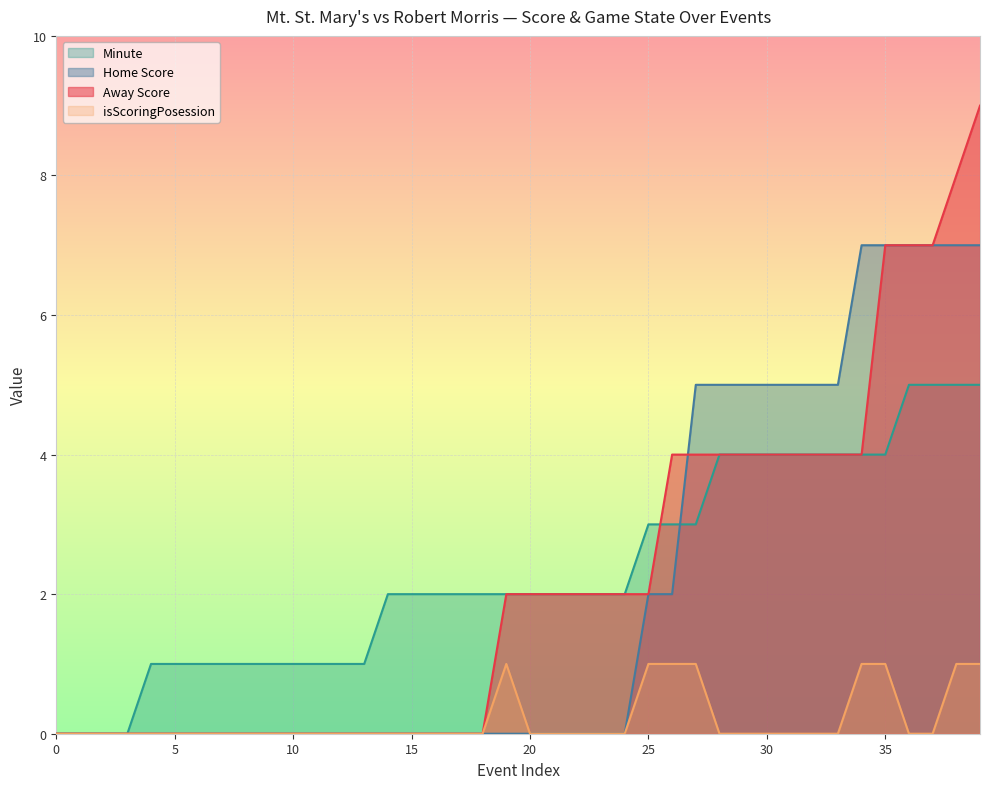

What is the greatest value displayed?

9